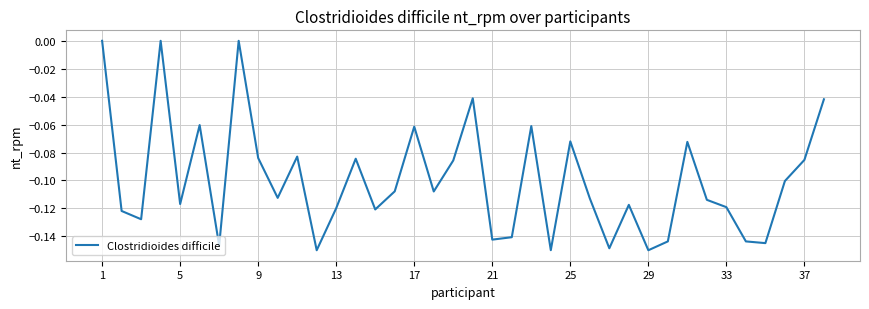

Reading right to left, transcribe all the data shown in this chart.

-0.0	-0.1	-0.1	-0.1	-0.1	-0.1	-0.1	-0.1	-0.1	-0.1	-0.1	-0.1	-0.1	-0.1	-0.1	-0.1	-0.1	-0.1	-0.0	-0.1	-0.1	-0.1	-0.1	-0.1	-0.1	-0.1	-0.1	-0.1	-0.1	-0.1	0.0	-0.1	-0.1	-0.1	0.0	-0.1	-0.1	0.0